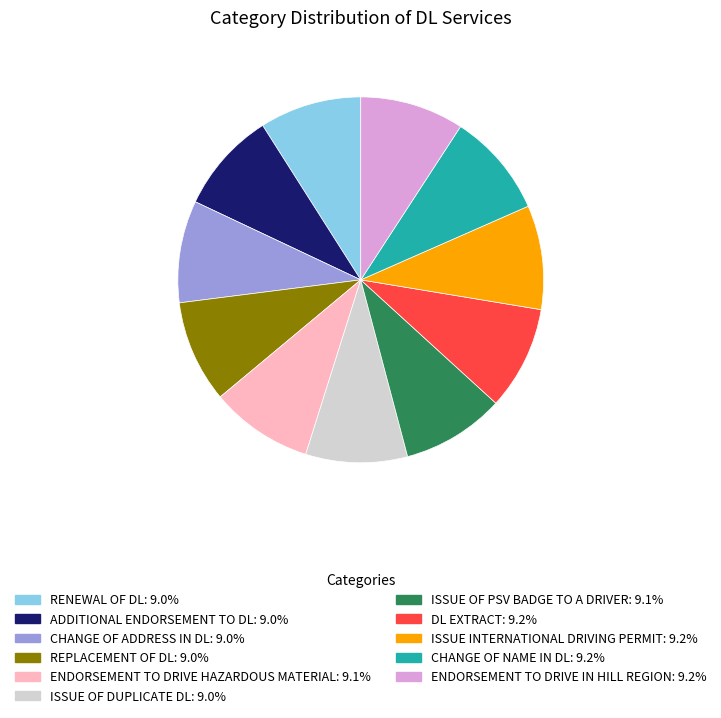

Count the number of slices in the pie.

11